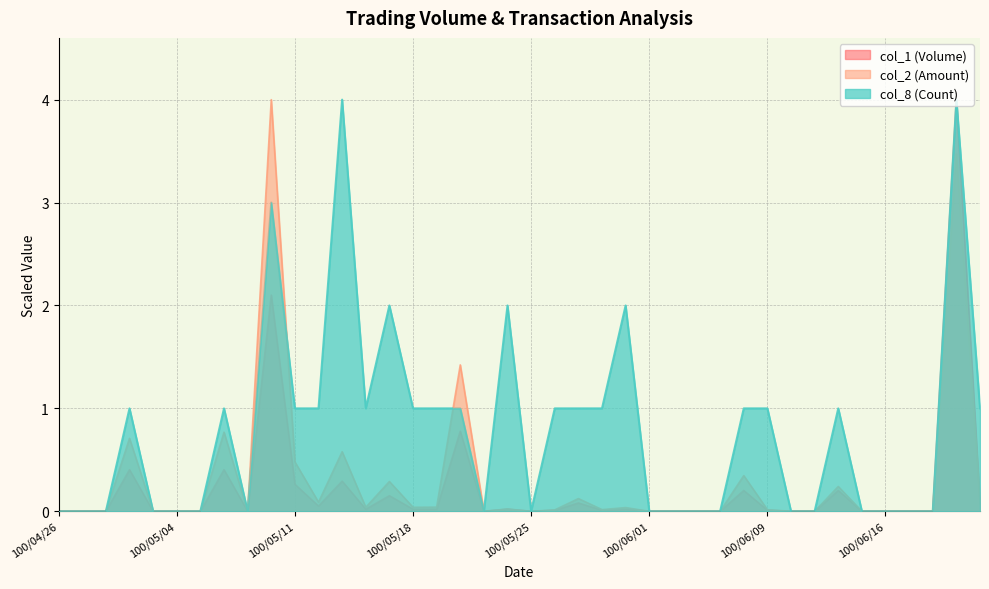

What is the total value across all series at 100/05/19?

1.1